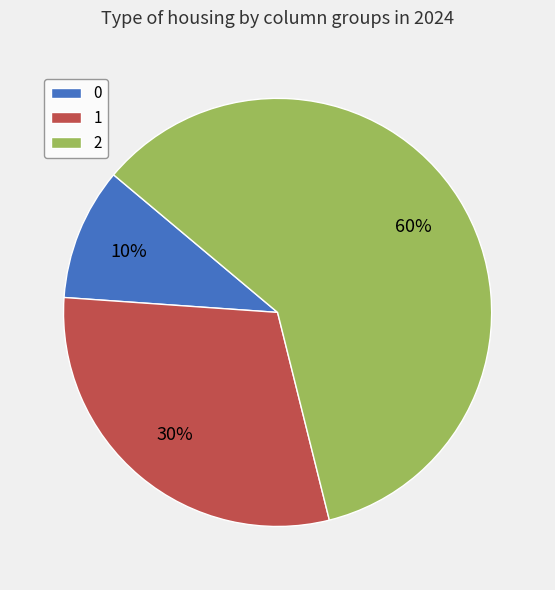

Between 0 and 2, which is larger?

2